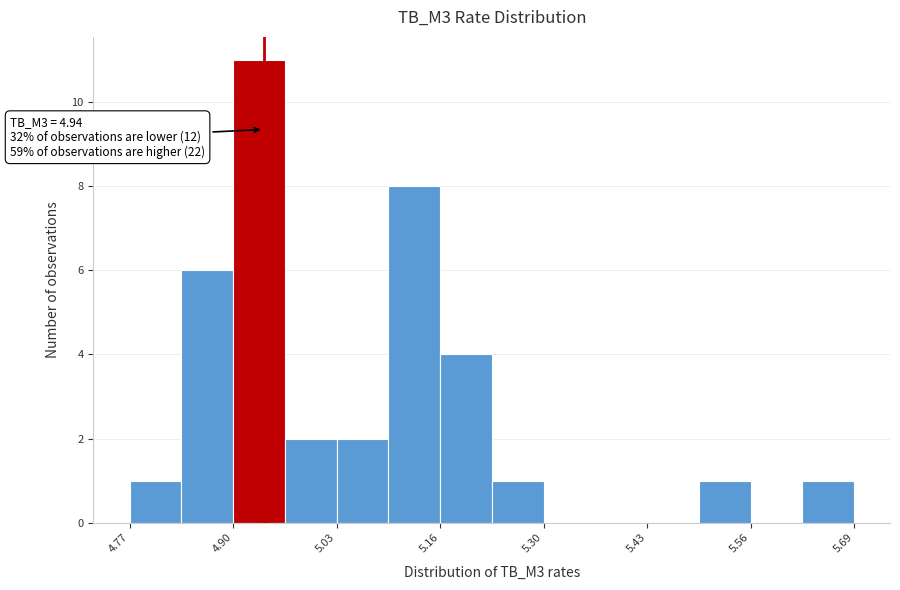

Read against the x-axis, roughly where is the centre of the tallest bar?

4.94